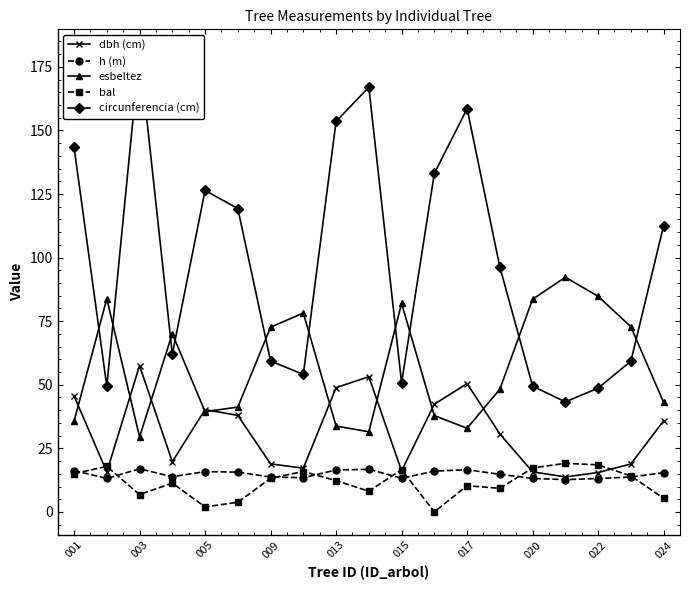

True or false: dbh (cm) and circunferencia (cm) cross at least once.

False